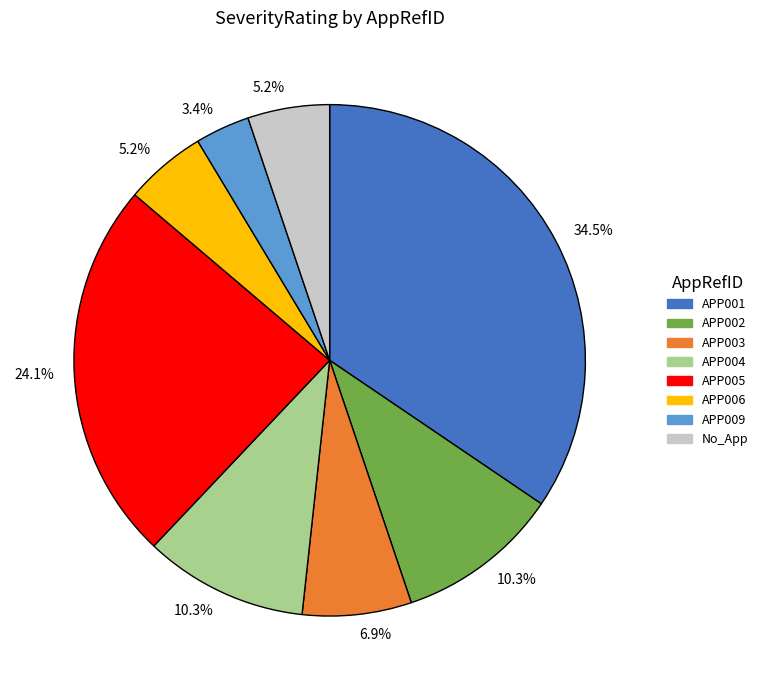

Does any single category account for the majority?

No